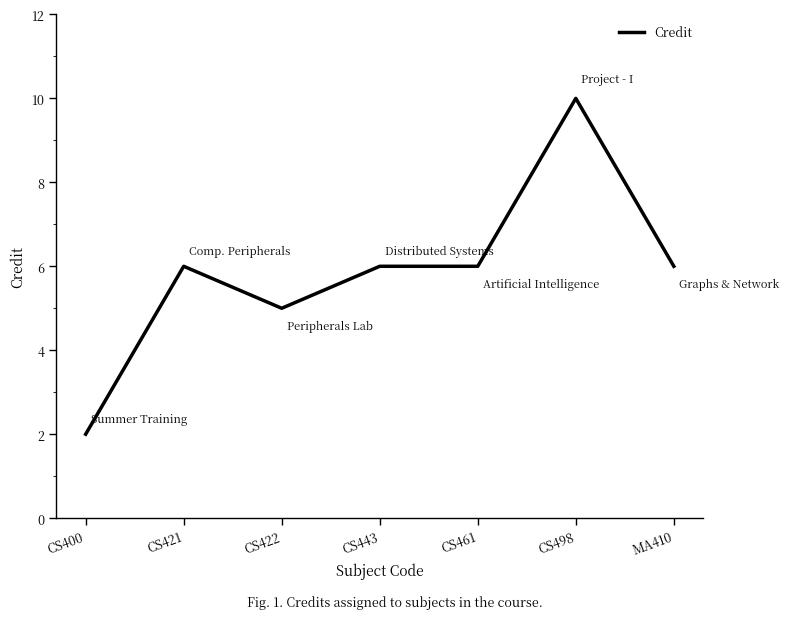

What value does the data have at CS461?

6